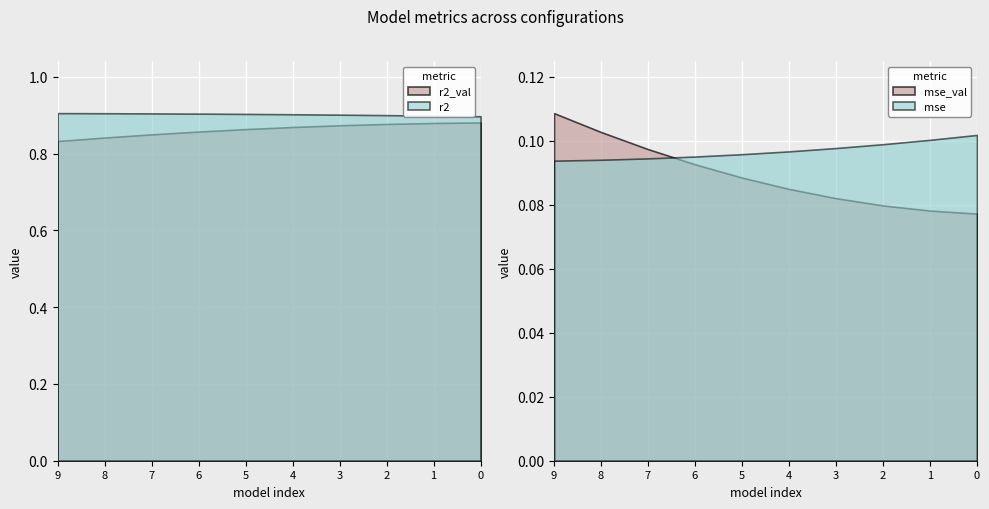

How many lines are shown in the chart?

4